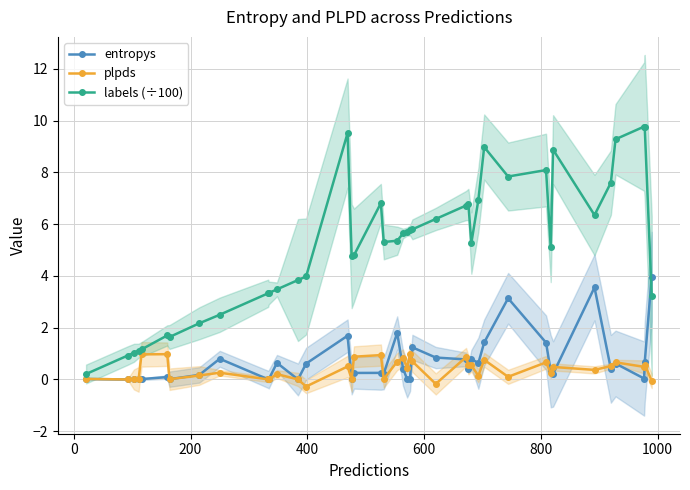

What is the value of the labels (÷100) point at the 16th from the left?

4.8